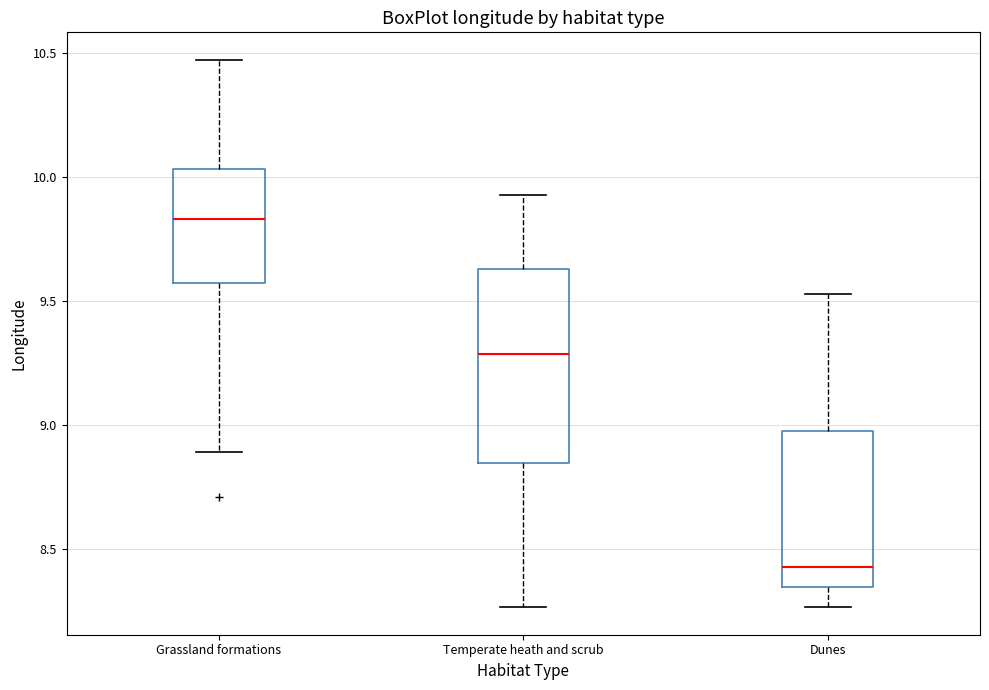

Reading left to right, read every box against the y-axis: the position of its median line, the range the box covers, and the ends of its whiskers. The values are not printed on the chart, so give them approximately, as read against the axis.

Grassland formations: median 9.85, box 9.55 to 10.05, whiskers 8.90 to 10.45
Temperate heath and scrub: median 9.30, box 8.85 to 9.65, whiskers 8.25 to 9.95
Dunes: median 8.45, box 8.35 to 9.00, whiskers 8.25 to 9.55